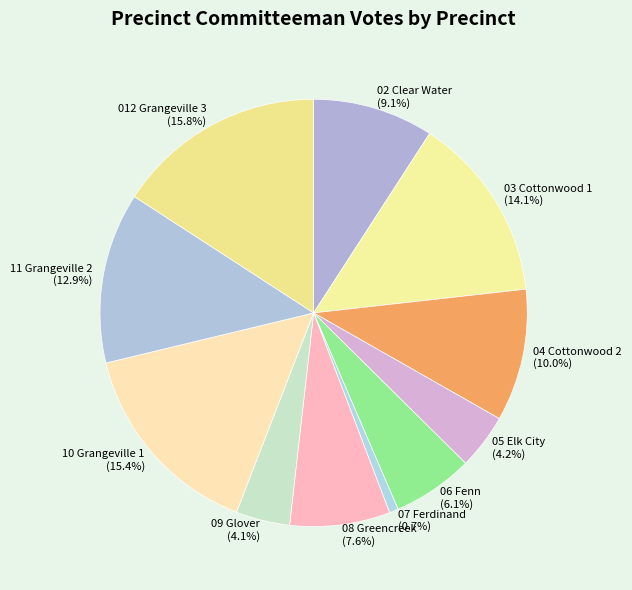

True or false: 11 Grangeville 2 accounts for 26% of the total.

False